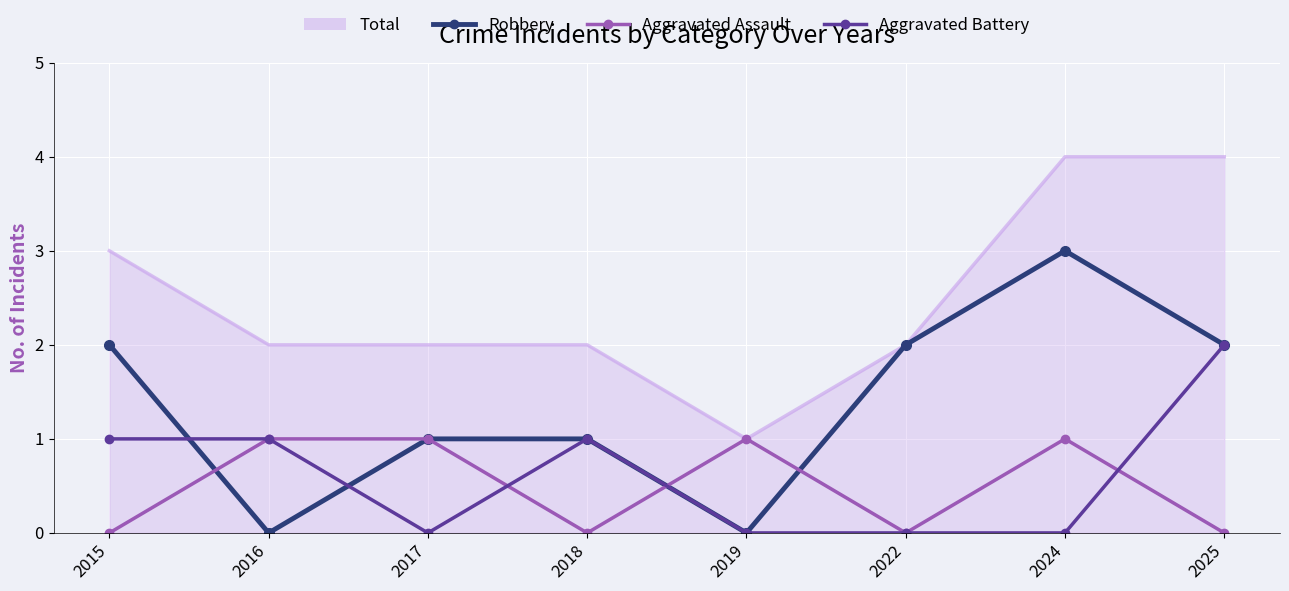

Is the value of Total at 2017 greater than the value of Aggravated Battery at 2018?

Yes